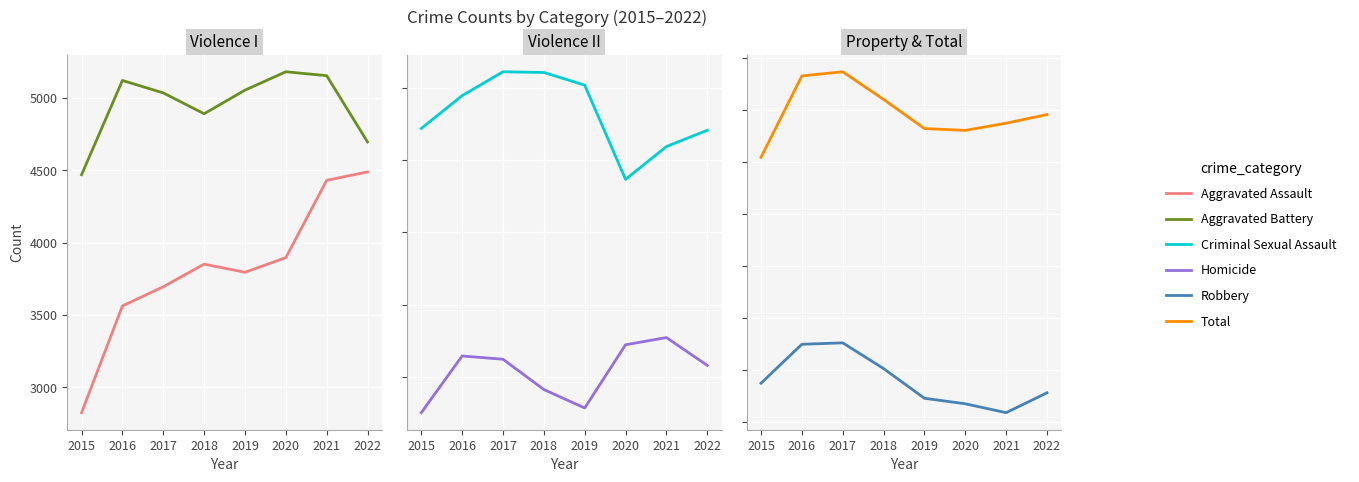

How many data points does each series have?

8